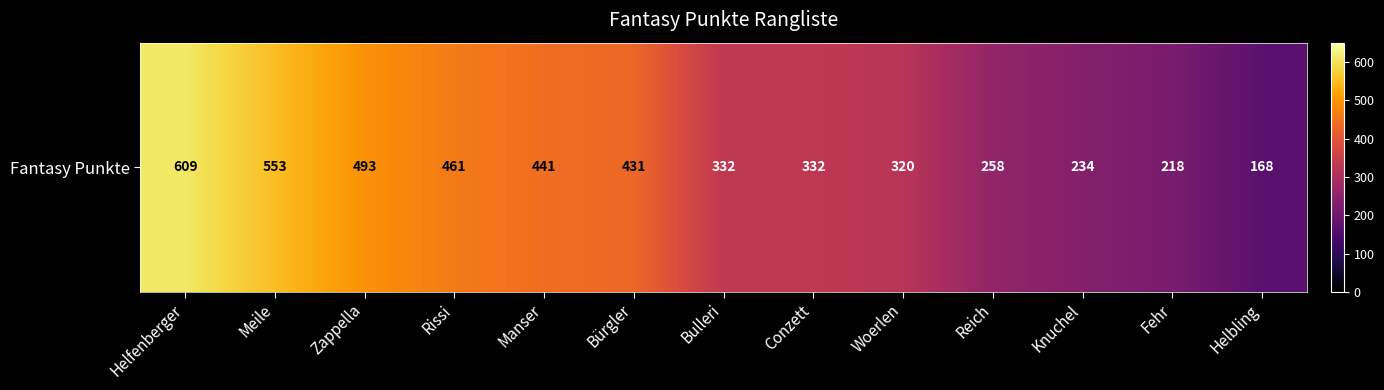

Reading left to right, list all the values displayed in this chart.

Helfenberger=609	Meile=553	Zappella=493	Rissi=461	Manser=441	Bürgler=431	Bulleri=332	Conzett=332	Woerlen=320	Reich=258	Knuchel=234	Fehr=218	Helbling=168